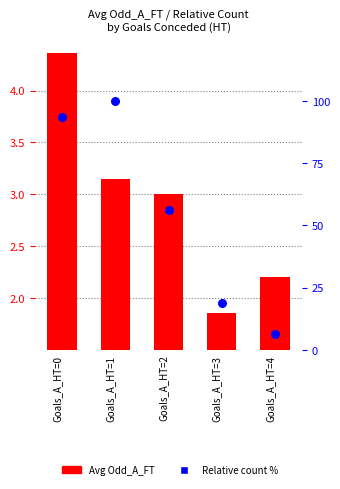

Is the value of Avg Odd_A_FT at Goals_A_HT=1 greater than the value of Relative count % at Goals_A_HT=2?

No